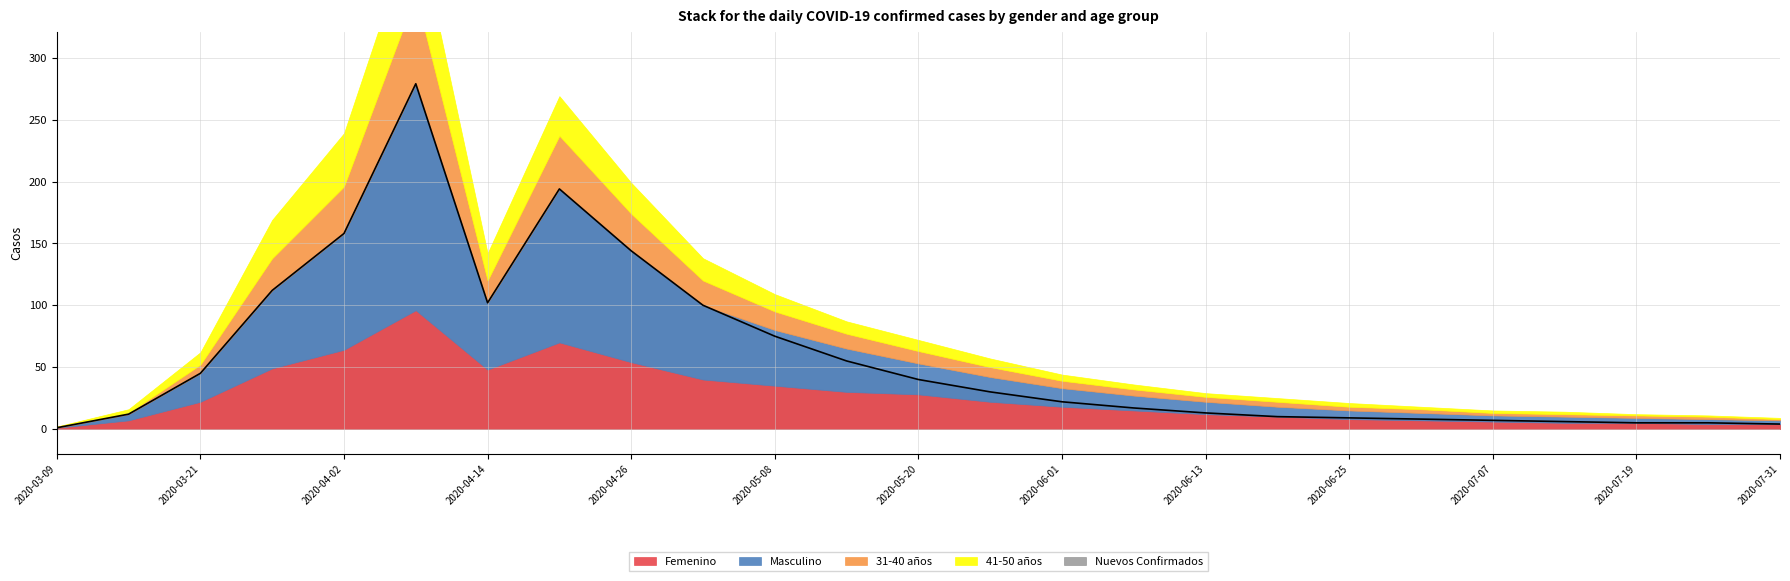

True or false: Nuevos Confirmados and Femenino intersect in this chart.

False